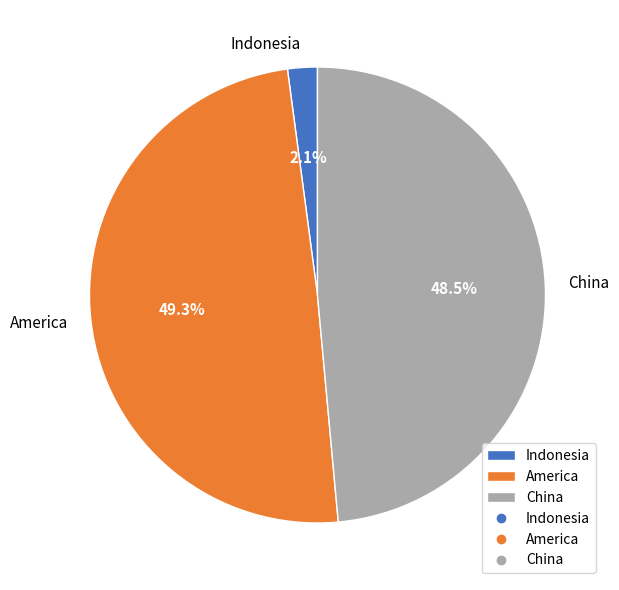

Which slice is the largest?

America